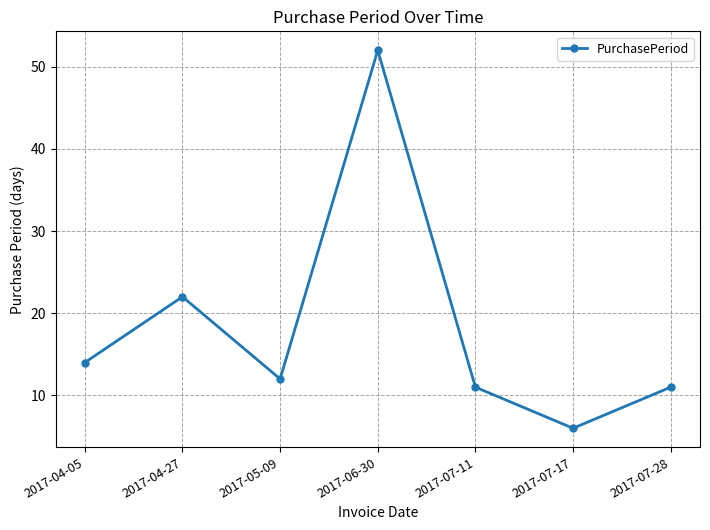

What is the ratio of the value at 2017-04-27 to the value at 2017-06-30?

0.4